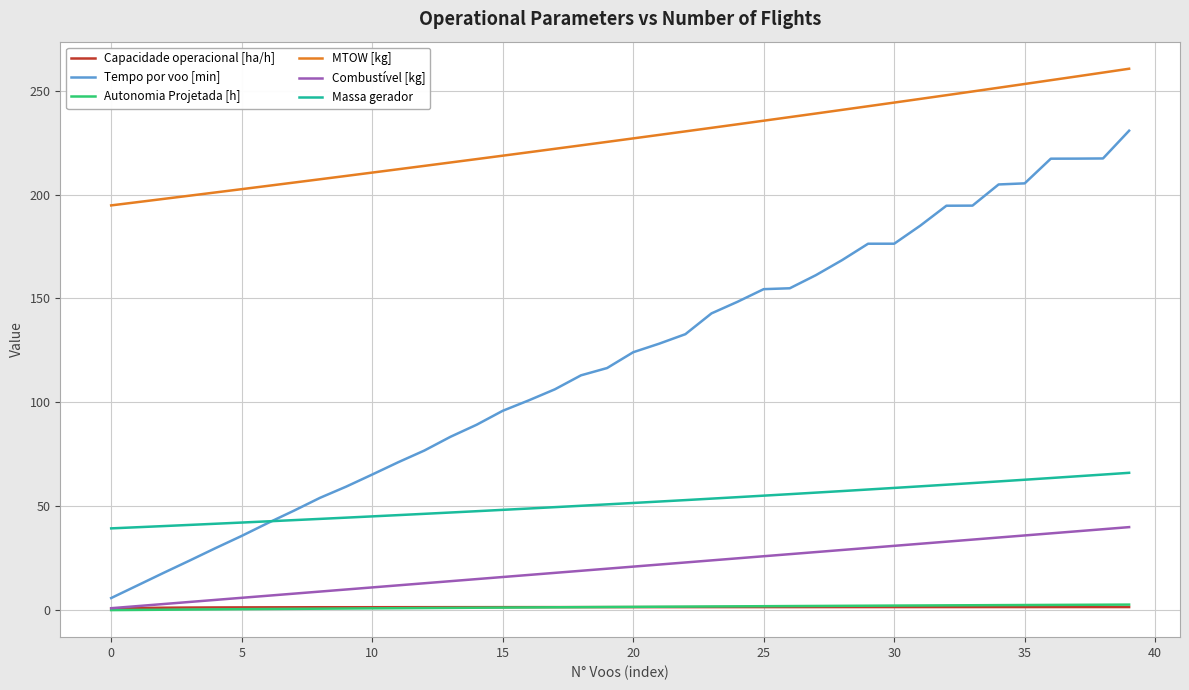

True or false: MTOW [kg] and Autonomia Projetada [h] intersect in this chart.

False